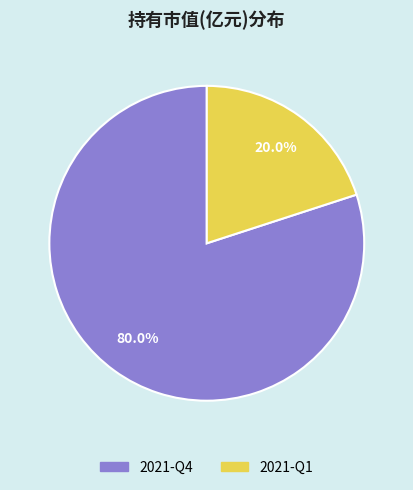

The 2021-Q4 slice represents 80% of the pie. True or false?

True